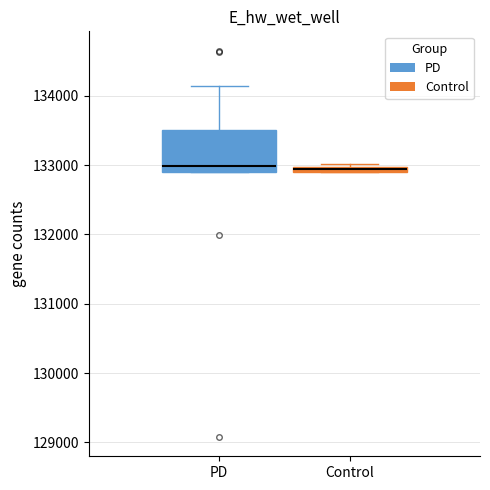

Where does the upper whisker of the box for PD end on the y-axis? The values are not printed on the chart, so give them approximately, as read against the axis.

134100